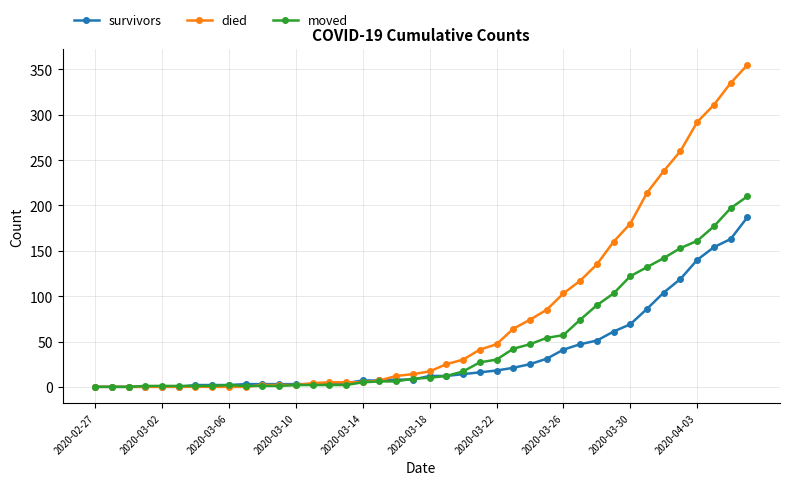

Which series has the widest spread of values?

died